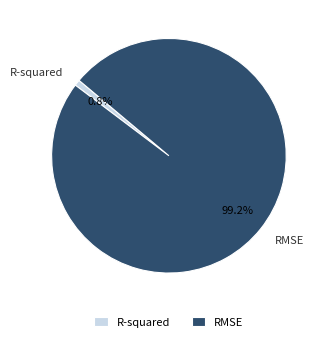

Is there a majority slice in this chart?

Yes